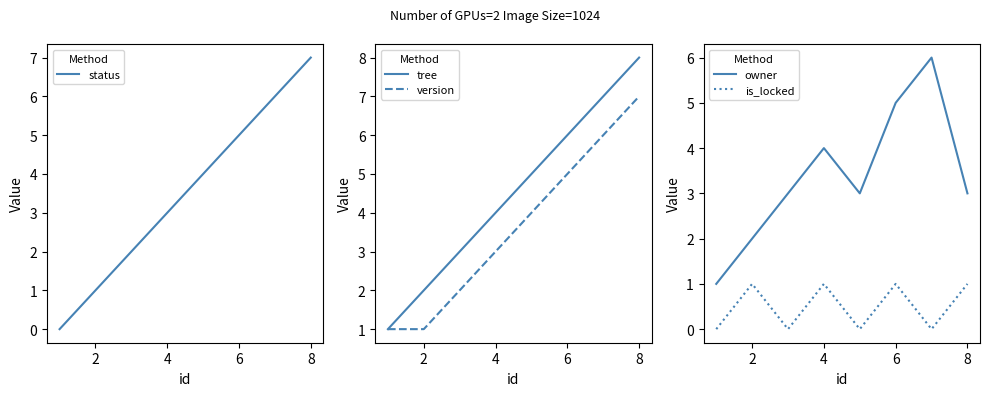

At which label does version reach its peak?

8